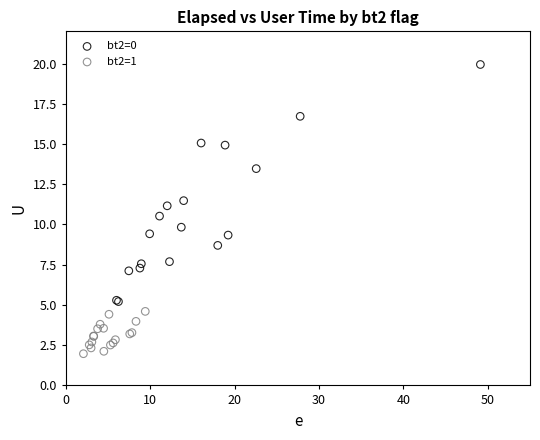

Which series contains the highest Y value?

bt2=0